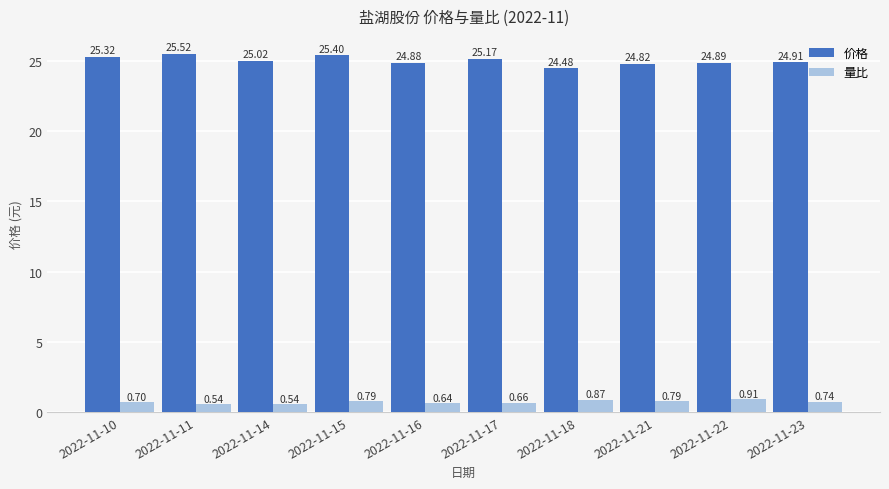

Rank the series by their maximum value, from lowest to highest.

量比, 价格